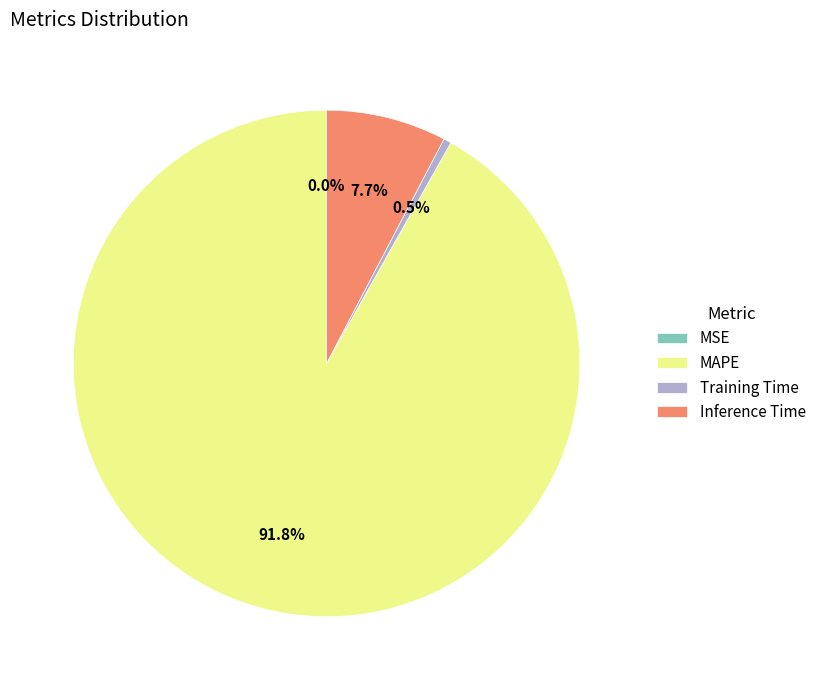

Which category has the biggest portion of the pie?

MAPE